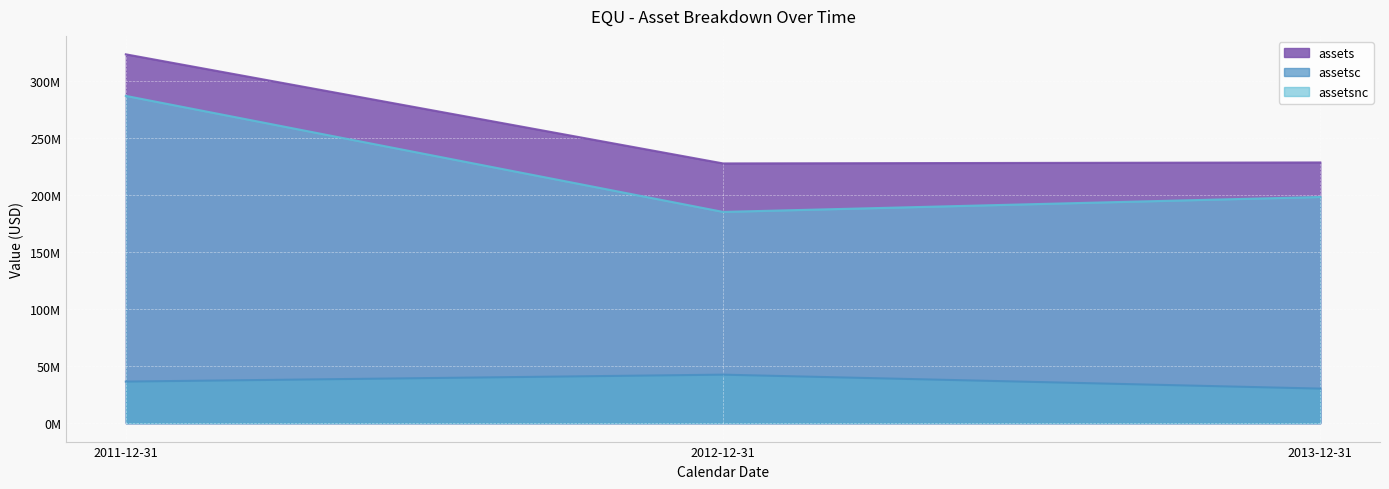

How many assetsnc values are between 185042000 and 286684000?

3